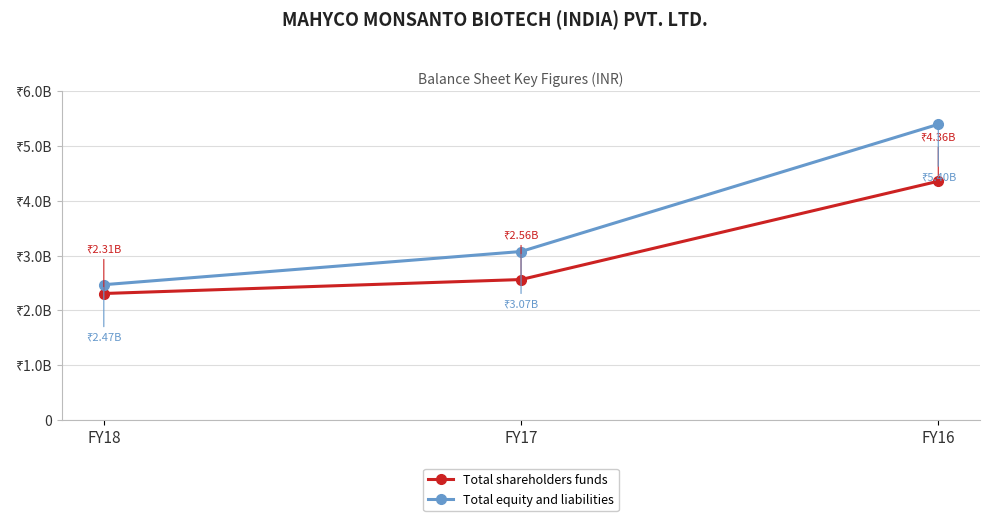

What is the value of the Total equity and liabilities point at the 1st from the left?

2467200000